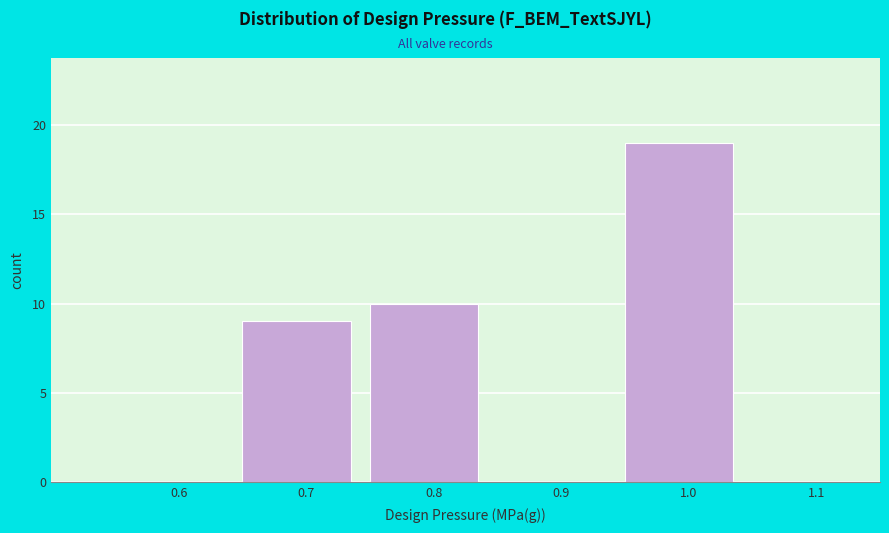

Reading left to right, transcribe this chart: for each bar, give the range it covers on the x-axis and its height. The values are not printed on the chart, so give them approximately, as read against the axis.

0.50 to 0.65: 0
0.65 to 0.75: 9
0.75 to 0.85: 10
0.85 to 0.95: 0
0.95 to 1.05: 19
1.05 to 1.15: 0